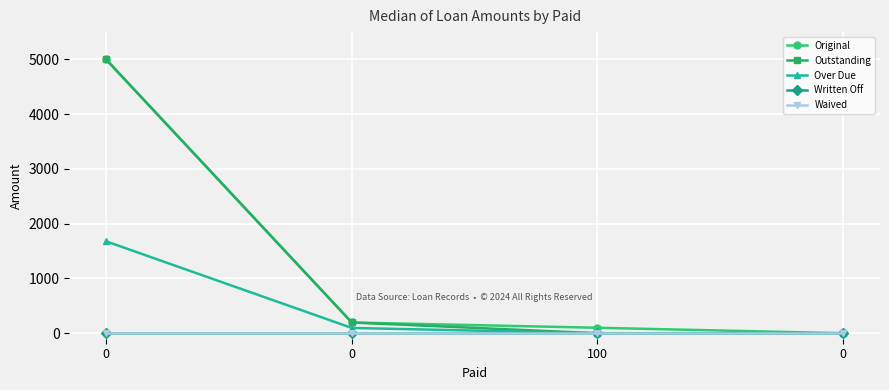

Which series changed the most between 0 and 100?

Outstanding